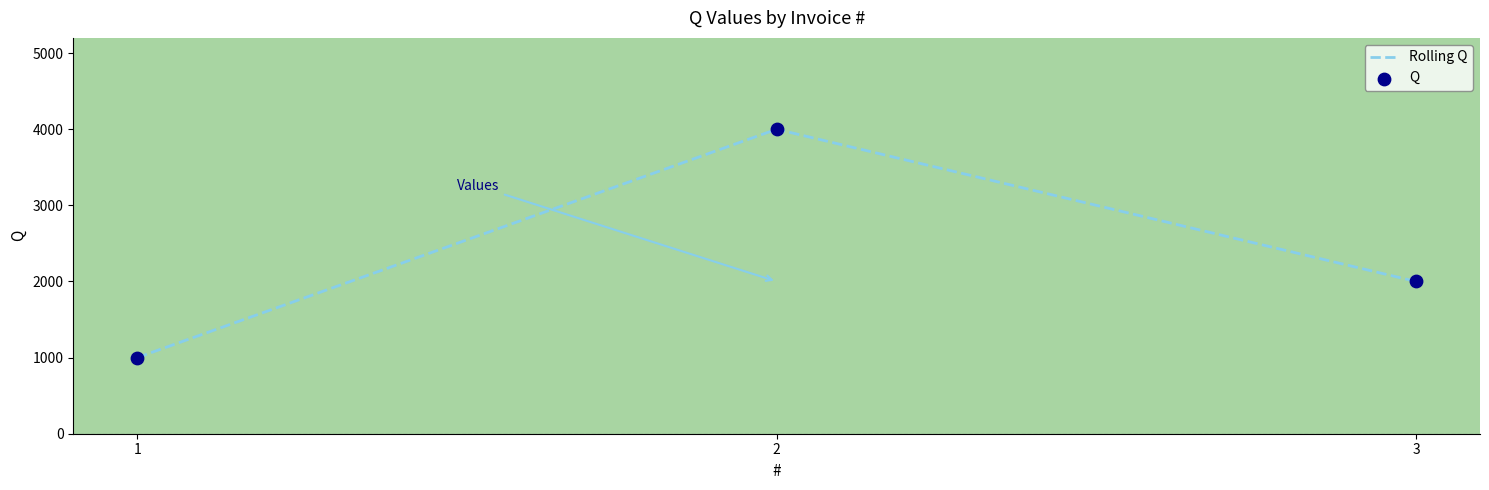

What is the total value across all series at 1?

2000